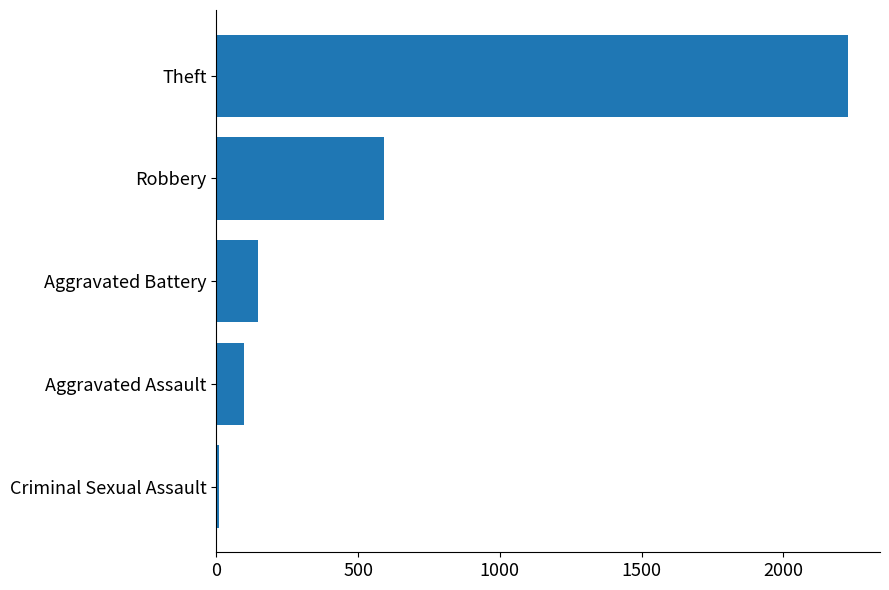

How many categories are shown in the chart?

5